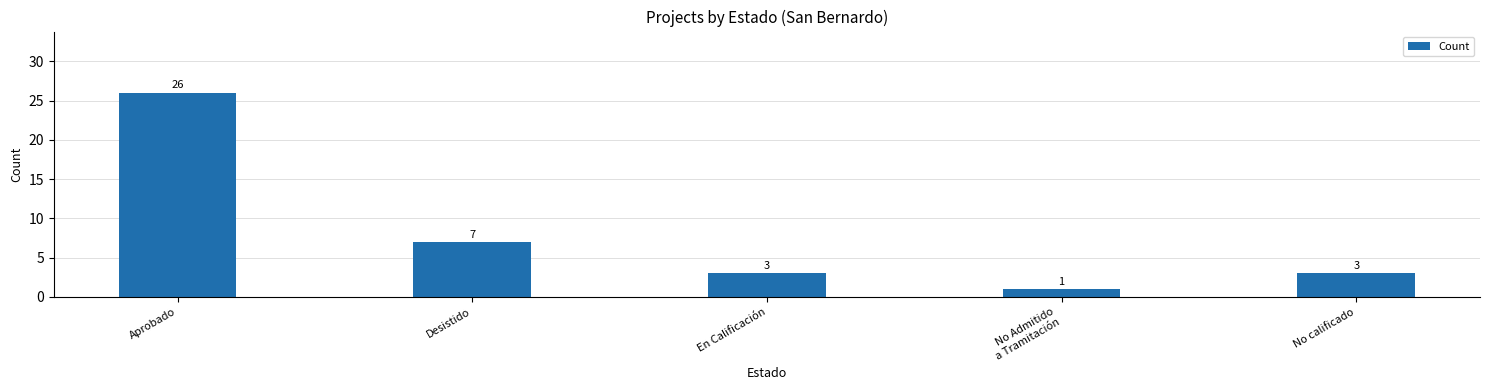

Between No calificado and Desistido, which is larger?

Desistido